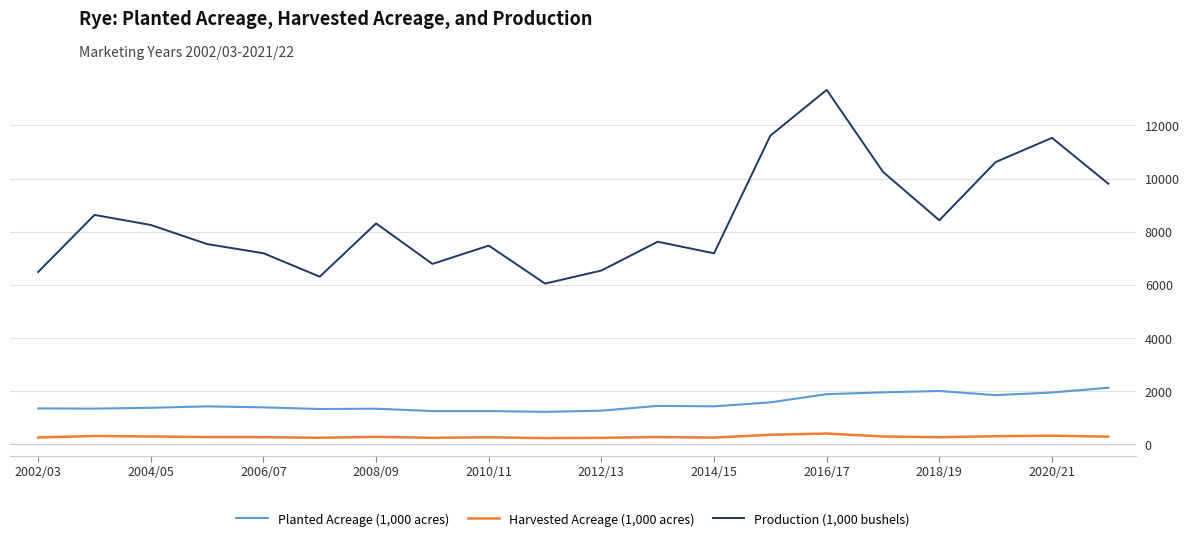

Which series has the largest range (max minus min)?

Production (1,000 bushels)